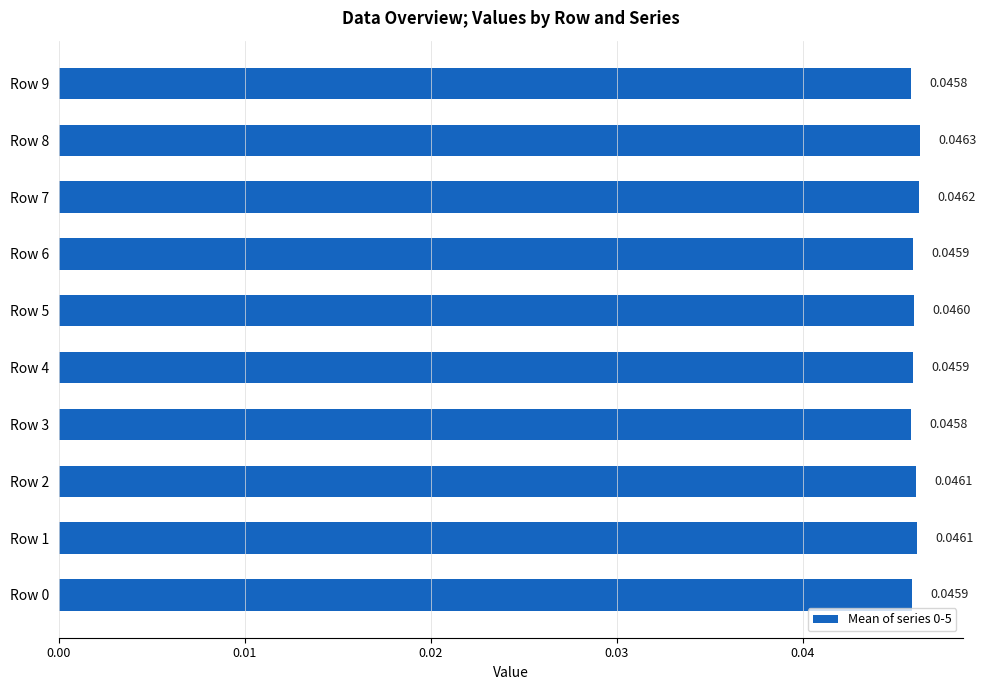

How many distinct data groups are displayed?

1